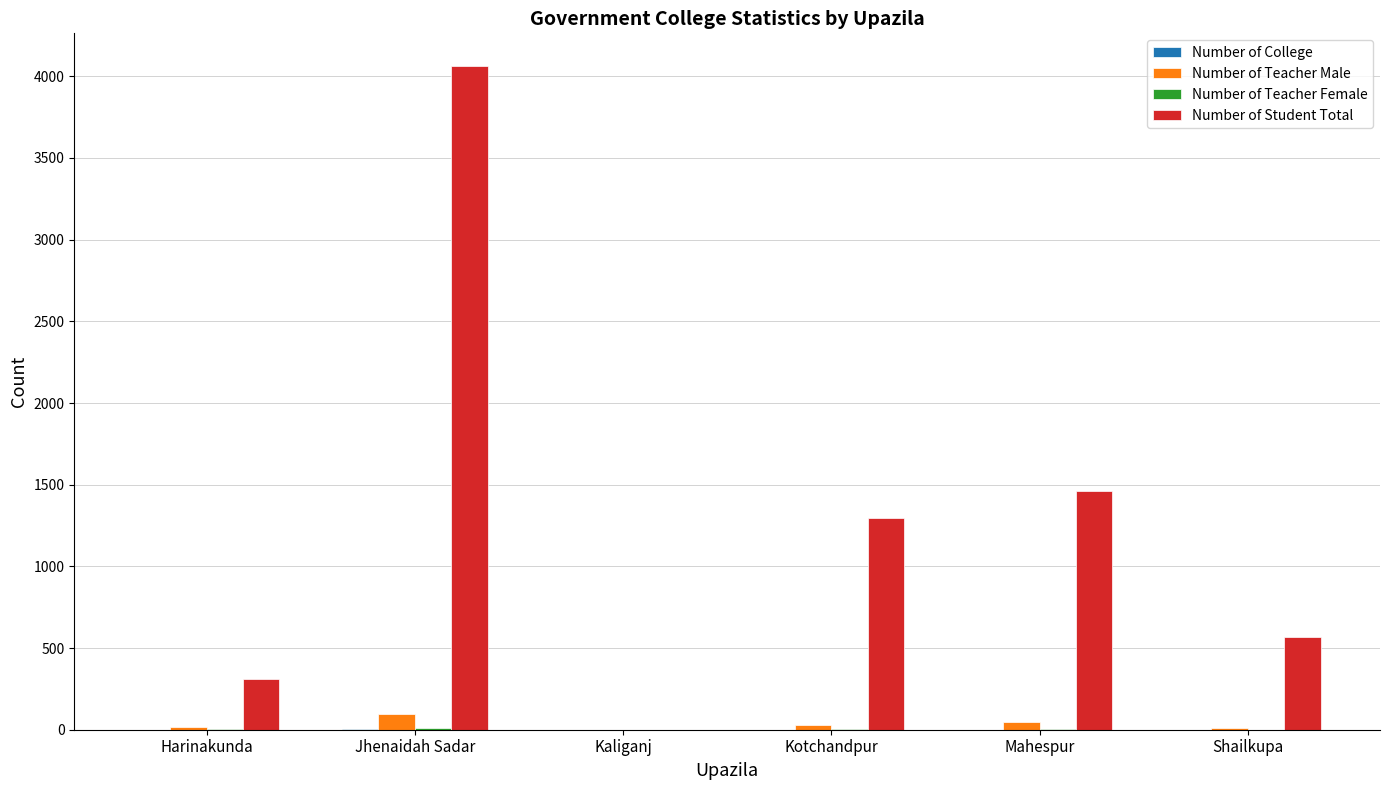

At which category is the sum across all series the highest?

Jhenaidah Sadar